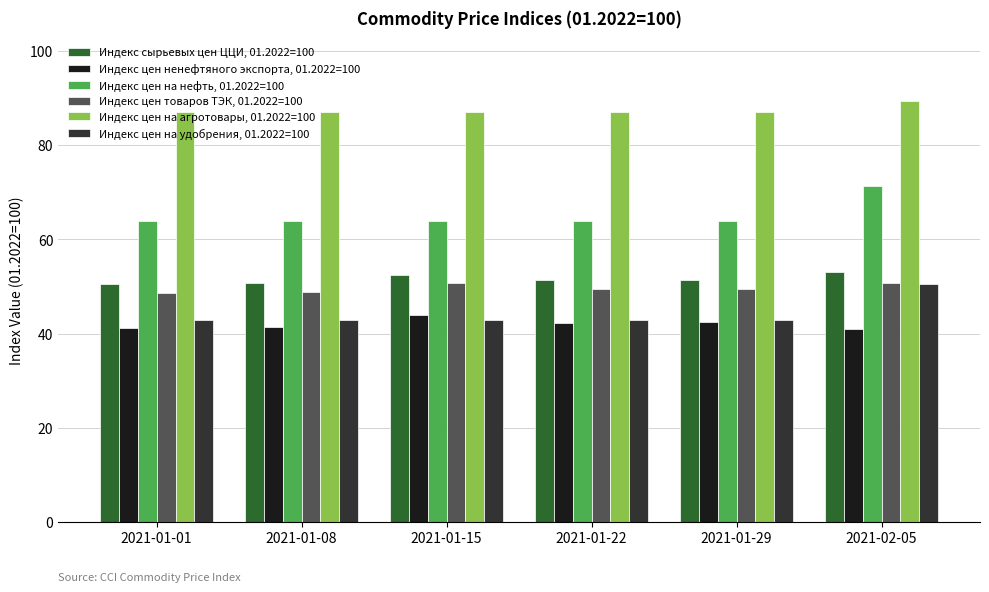

The Индекс цен на агротовары, 01.2022=100 series shows 153.0 at 2021-01-15. True or false?

False